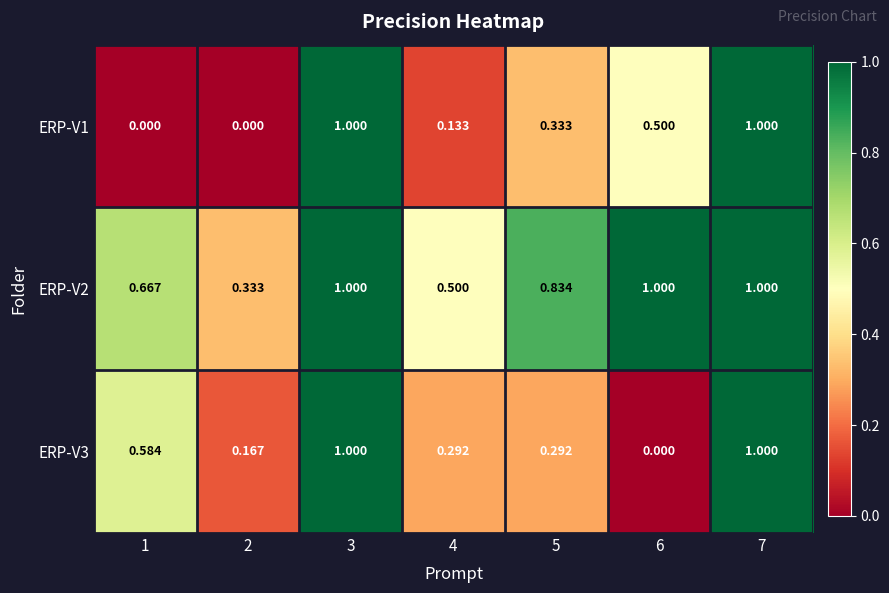

Is the value of ERP-V1 at 4 greater than the value of ERP-V3 at 2?

No